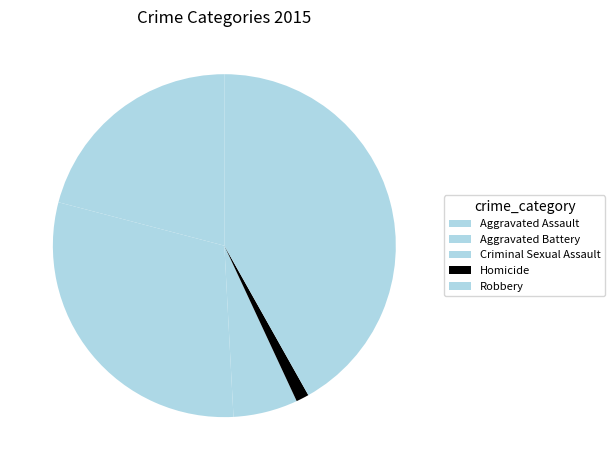

What percentage is NOT represented by Homicide?

98.8%